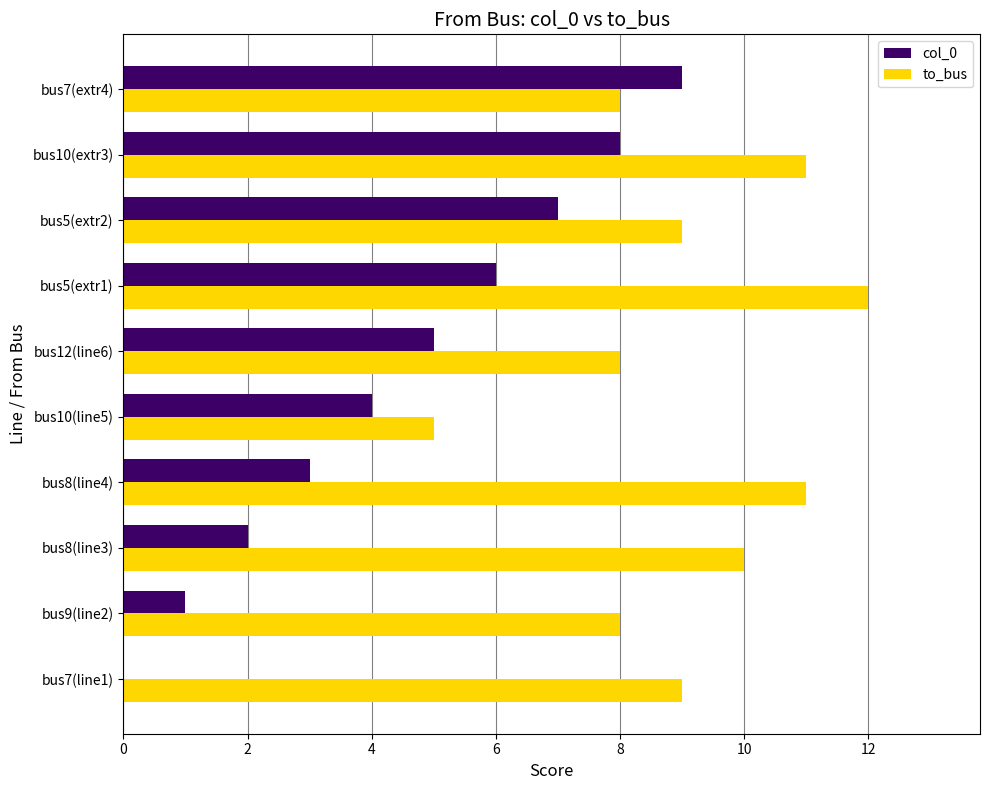

What is the sum of all to_bus values?

91